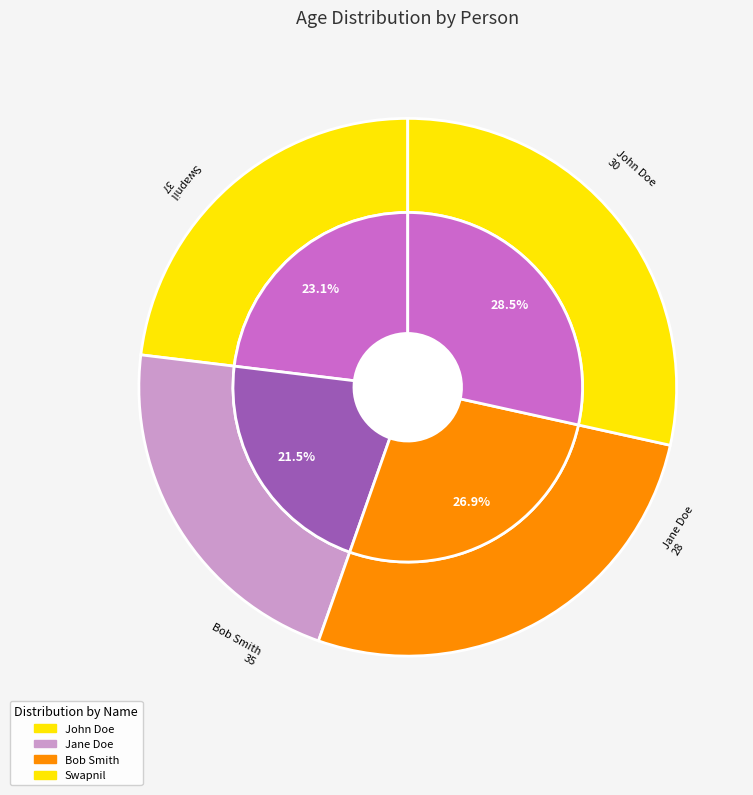

How many slices are in this pie chart?

4